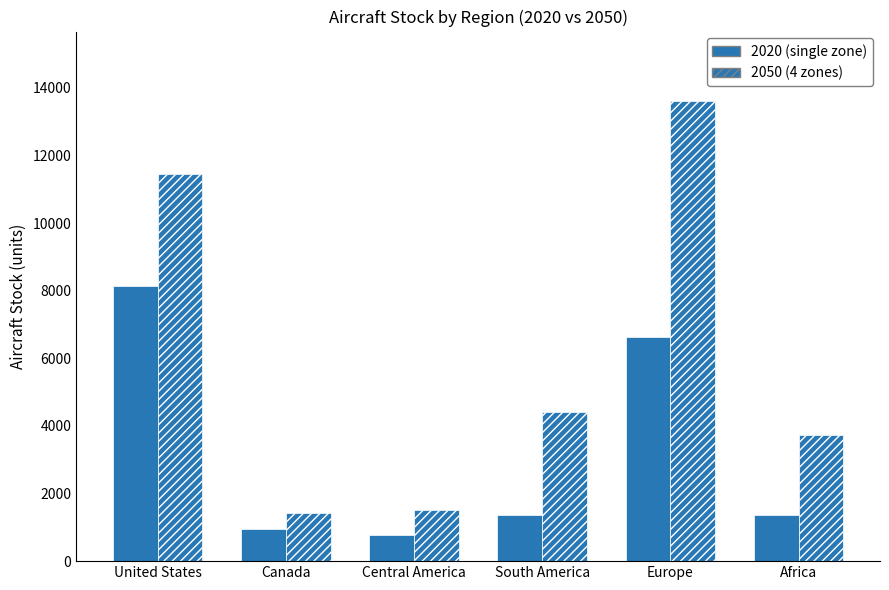

What is the value of the 2020 (single zone) bar at the 4th from the left?

1373.6